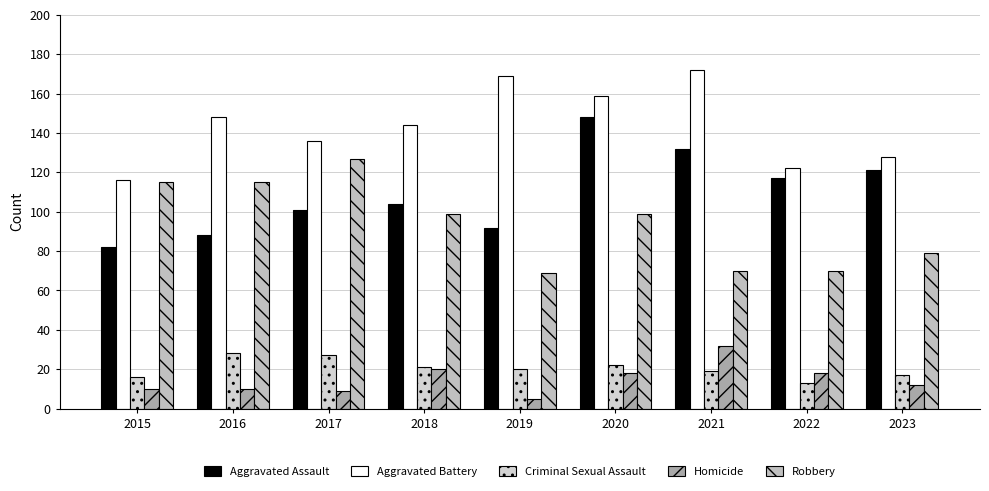

Reading right to left, list all the values displayed in this chart.

Aggravated Assault: 2023=121	2022=117	2021=132	2020=148	2019=92	2018=104	2017=101	2016=88	2015=82
Aggravated Battery: 2023=128	2022=122	2021=172	2020=159	2019=169	2018=144	2017=136	2016=148	2015=116
Criminal Sexual Assault: 2023=17	2022=13	2021=19	2020=22	2019=20	2018=21	2017=27	2016=28	2015=16
Homicide: 2023=12	2022=18	2021=32	2020=18	2019=5	2018=20	2017=9	2016=10	2015=10
Robbery: 2023=79	2022=70	2021=70	2020=99	2019=69	2018=99	2017=127	2016=115	2015=115